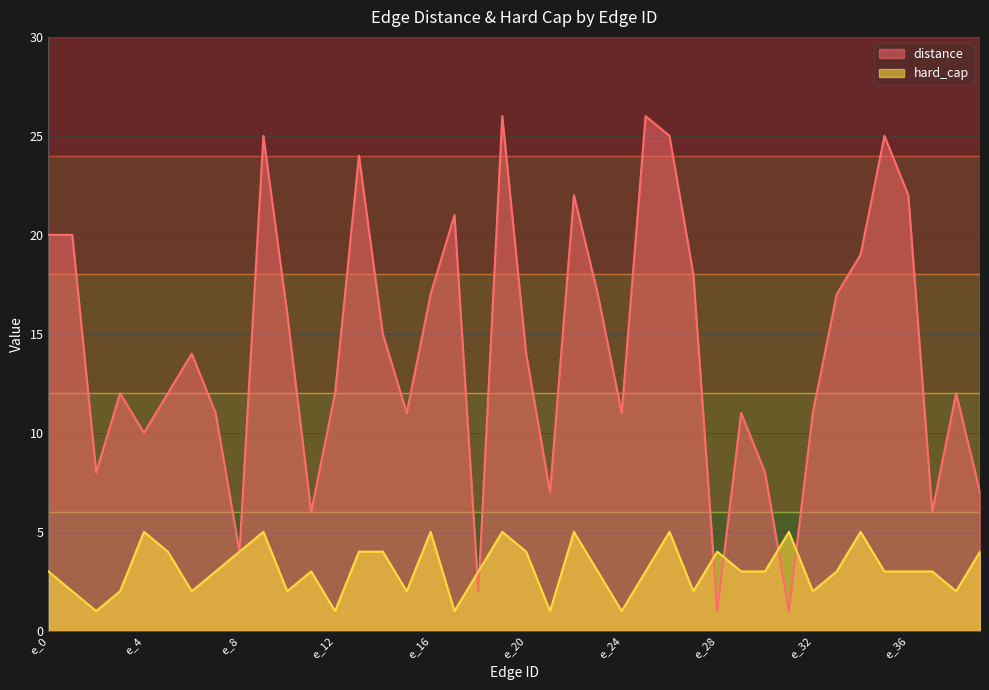

The value of distance at e_24 is 11. True or false?

True